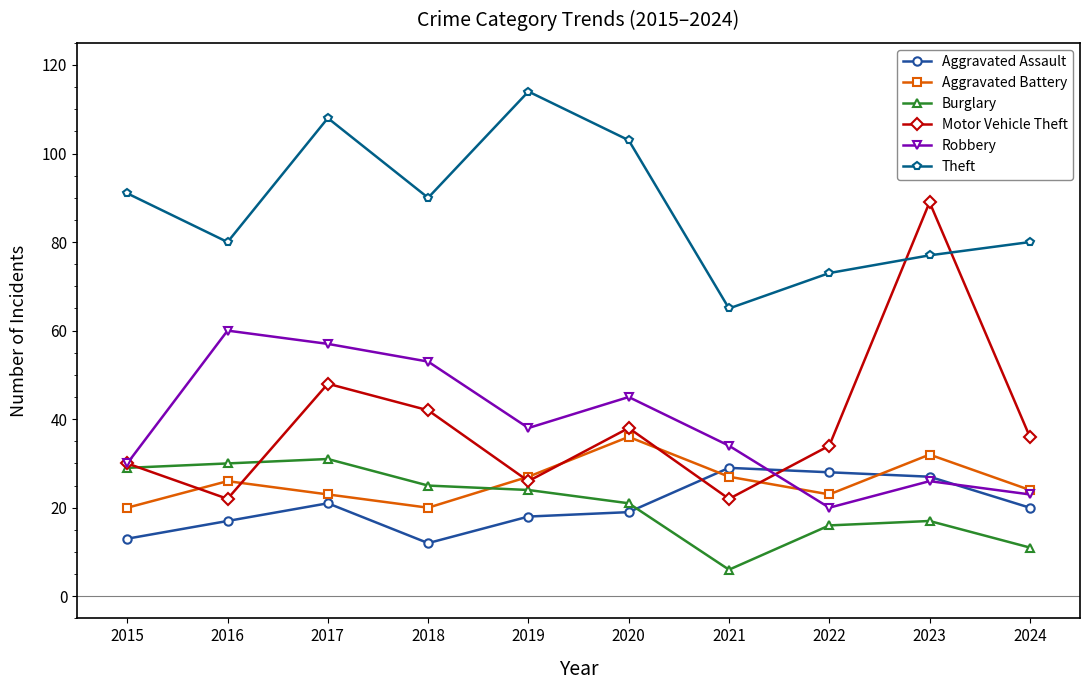

True or false: Motor Vehicle Theft has a value of 15 at 2015.

False